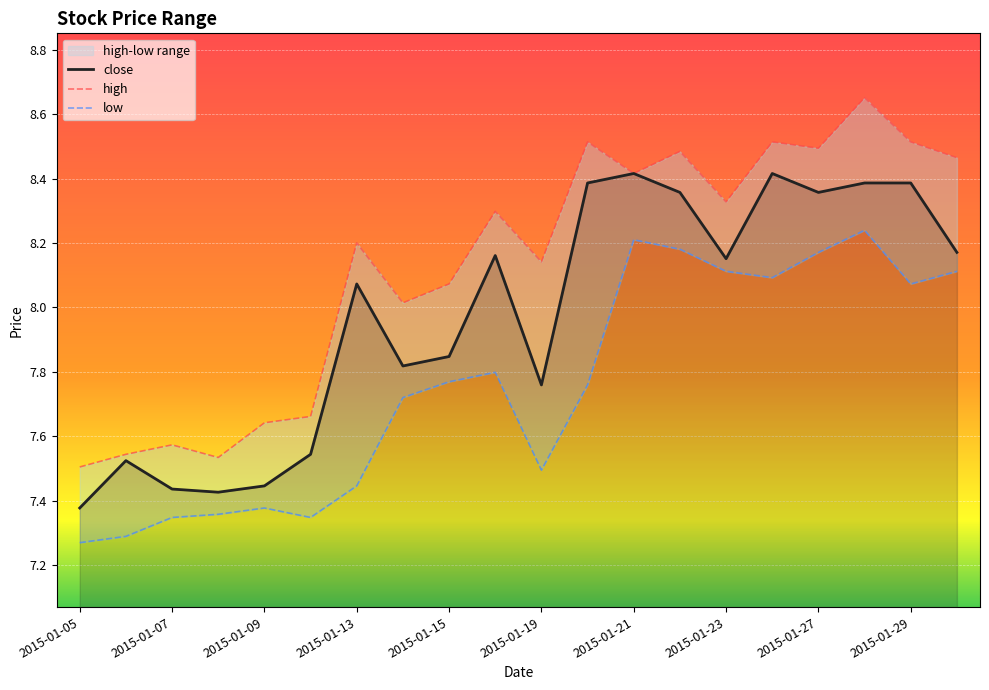

How many data points in high are above 8?

14